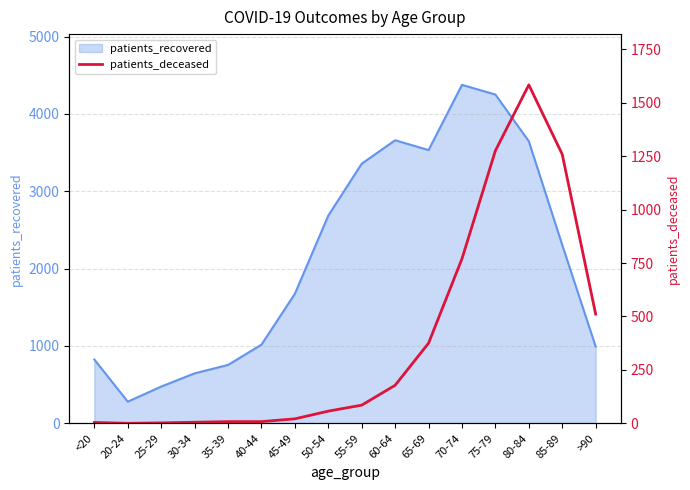

True or false: the data shows 3 at 35-39.

False